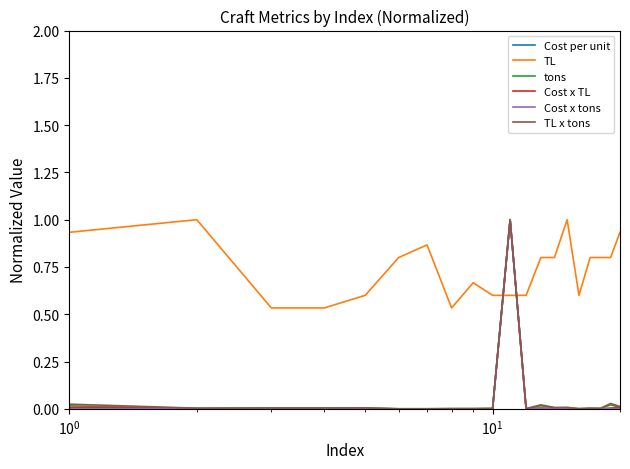

Which series has the widest spread of values?

Cost x tons